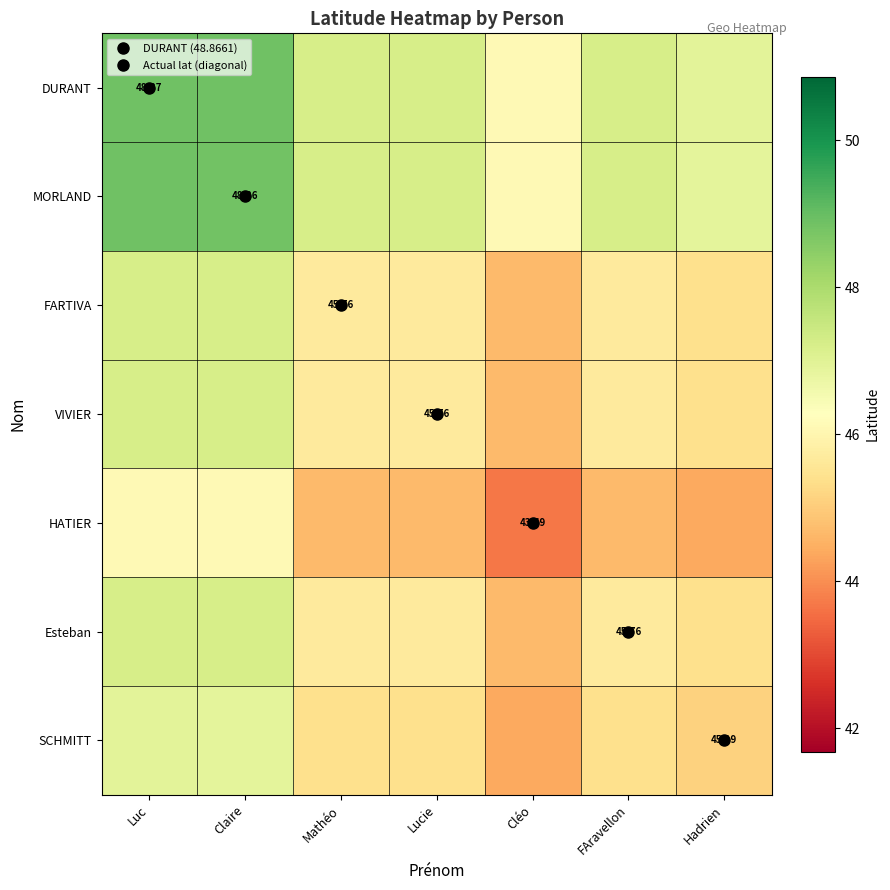

The FARTIVA series shows 30.0 at Cléo. True or false?

False